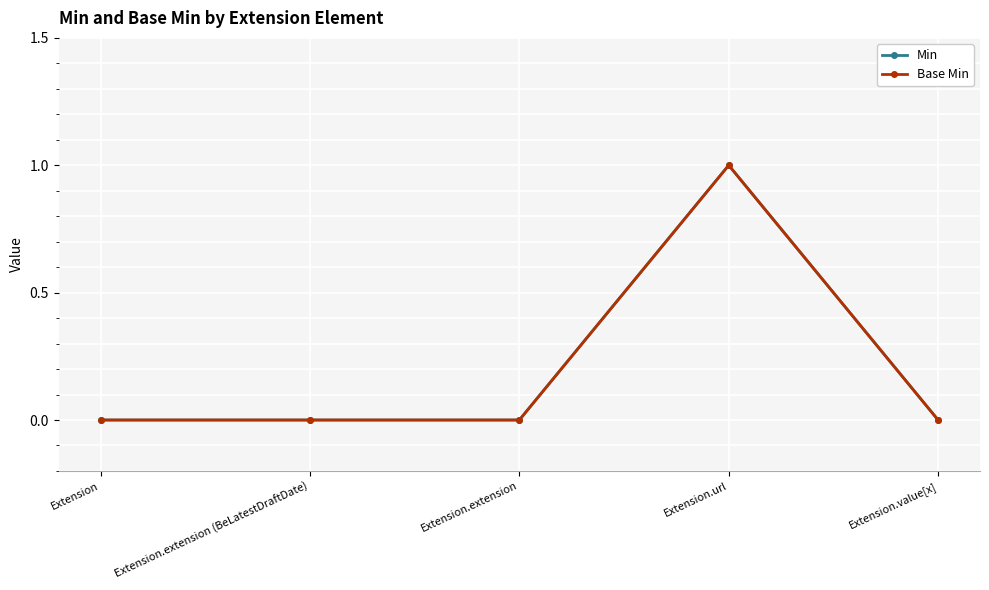

Does the chart have visible grid lines?

Yes